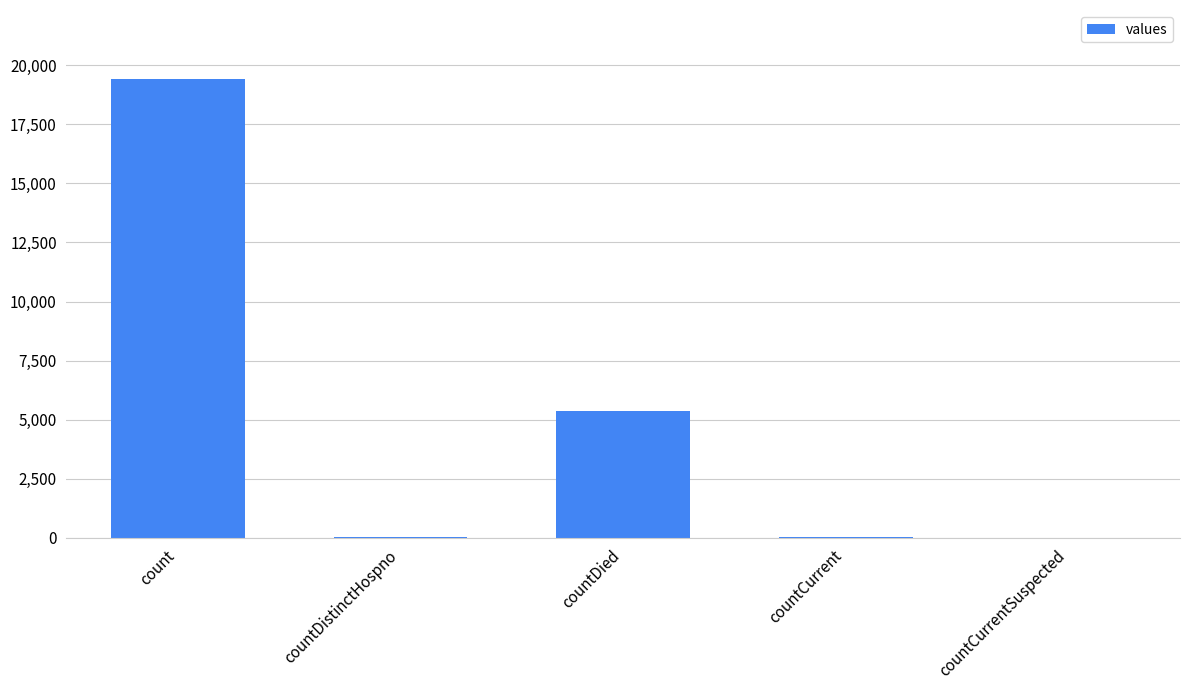

Which category has the highest value across all series?

count